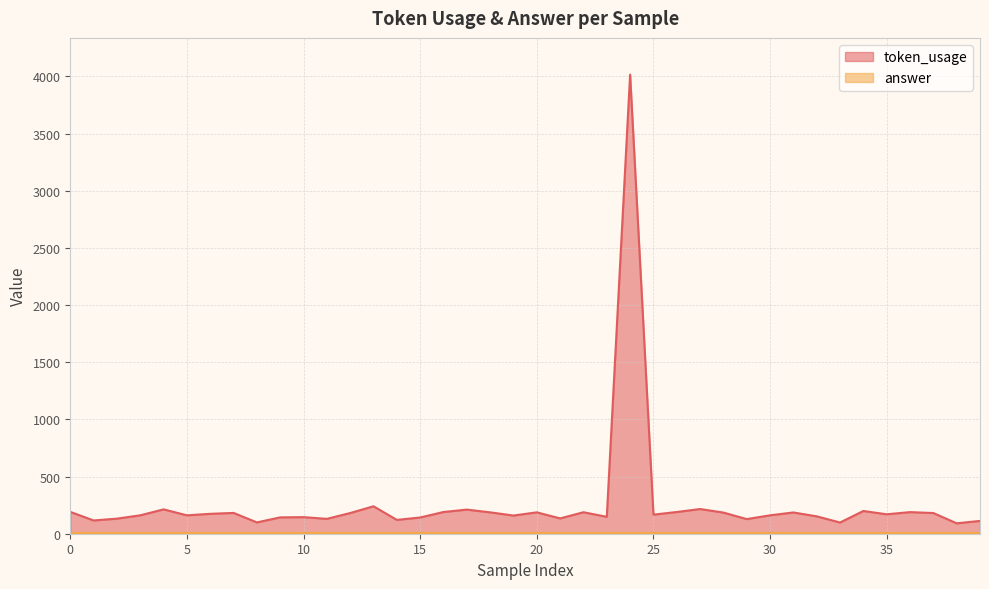

At which category does the chart reach its minimum across all series?

38